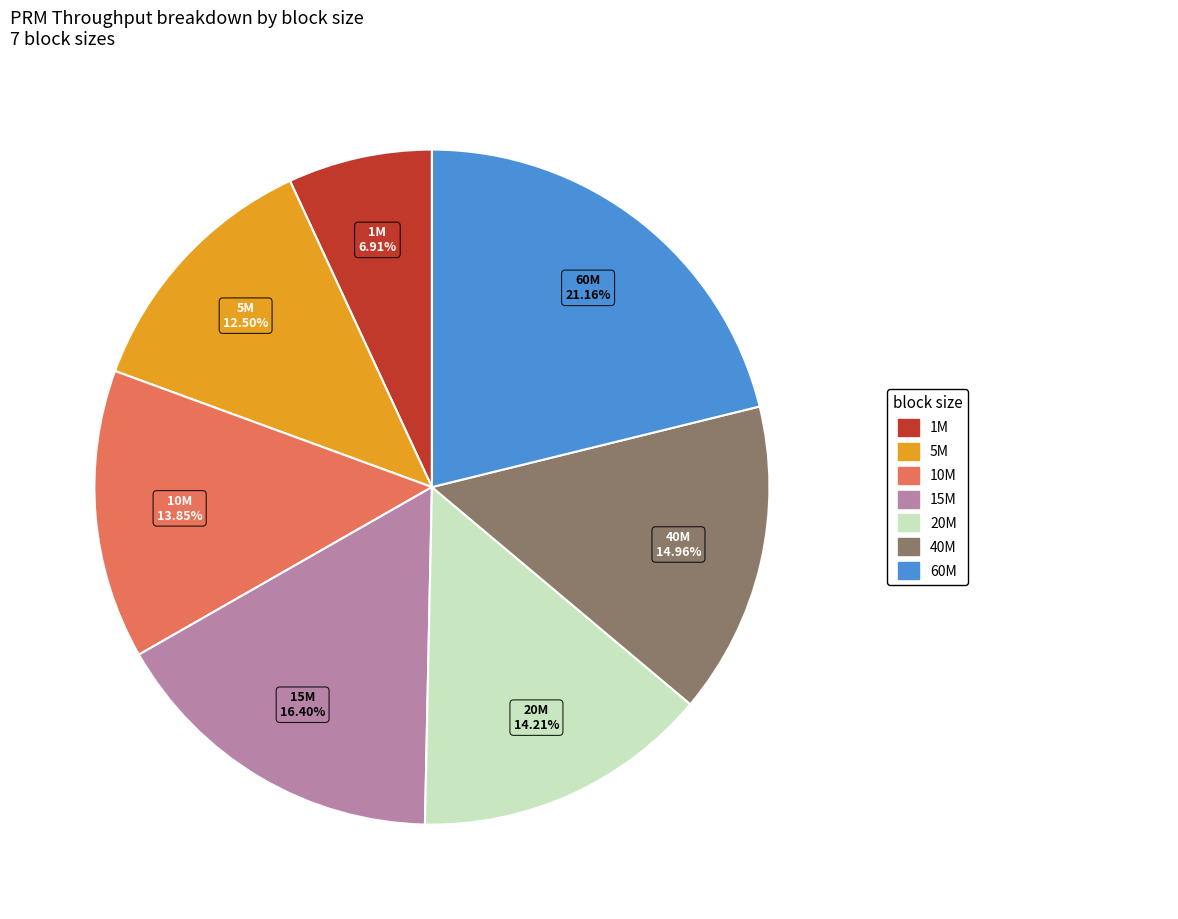

How many segments does this pie chart have?

7